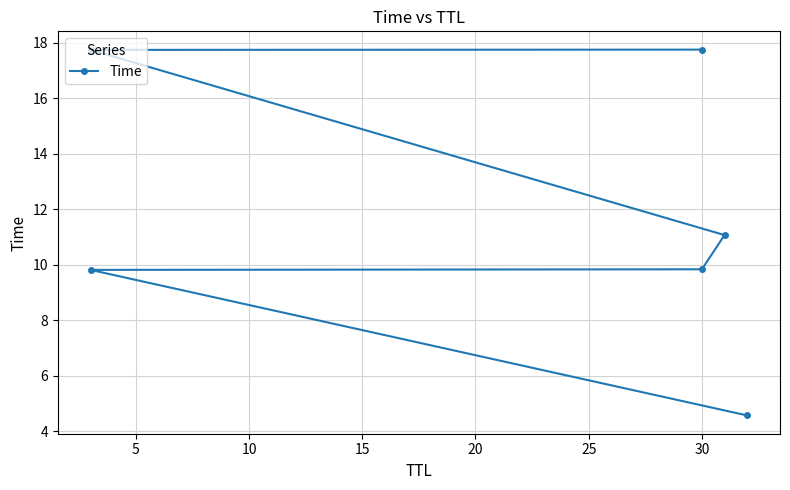

What is the average value?

11.8